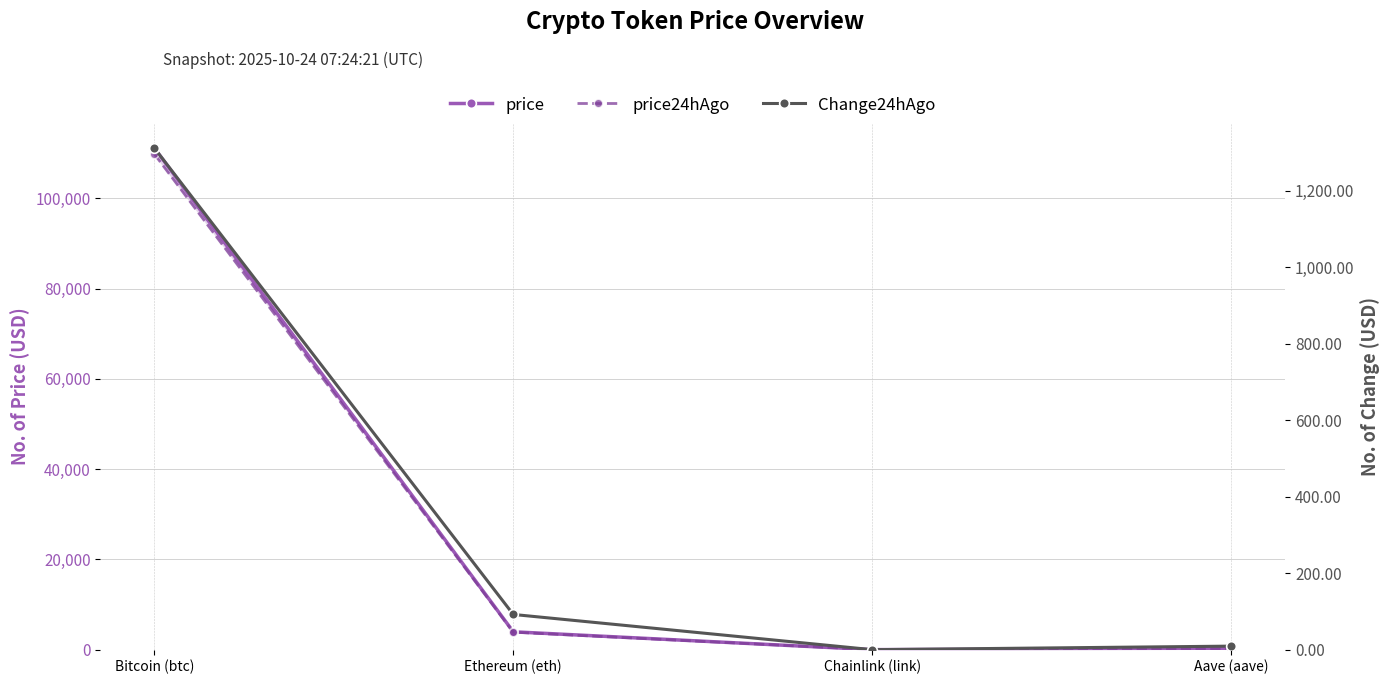

What is the value of the price24hAgo point at the 4th from the left?

221.8